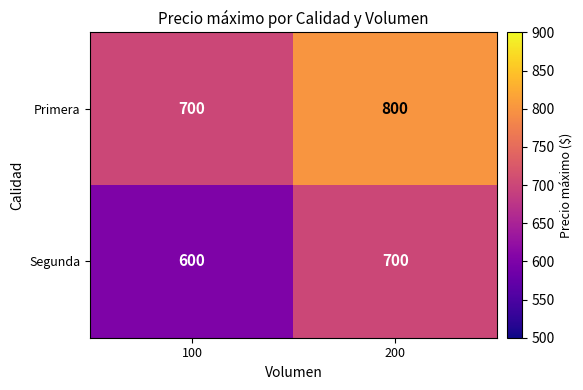

Rank the series by their maximum value, from highest to lowest.

Primera, Segunda